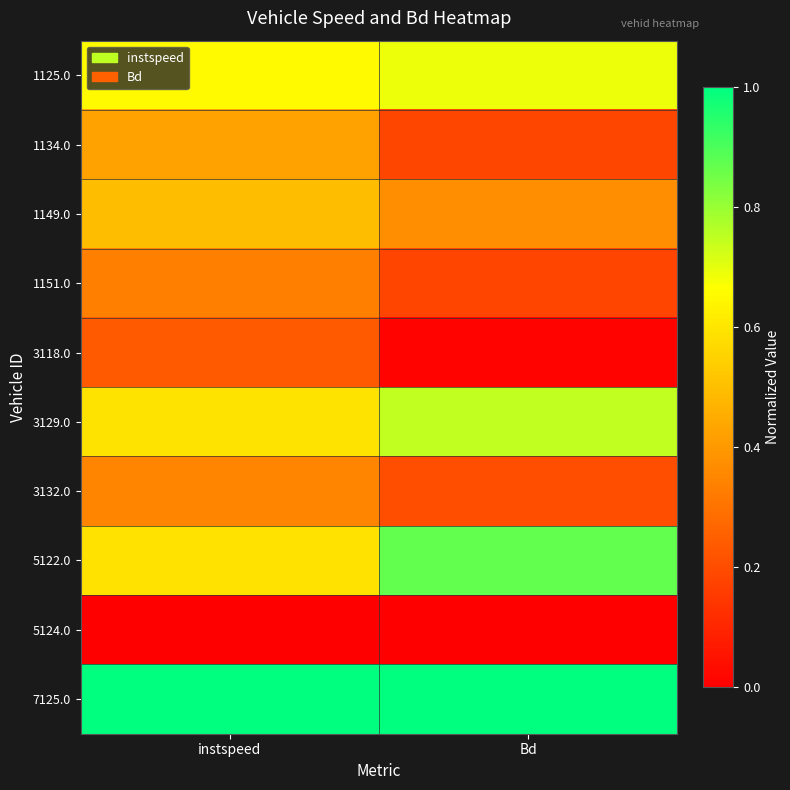

What is the spread (max minus min) of values at Bd?

1.0